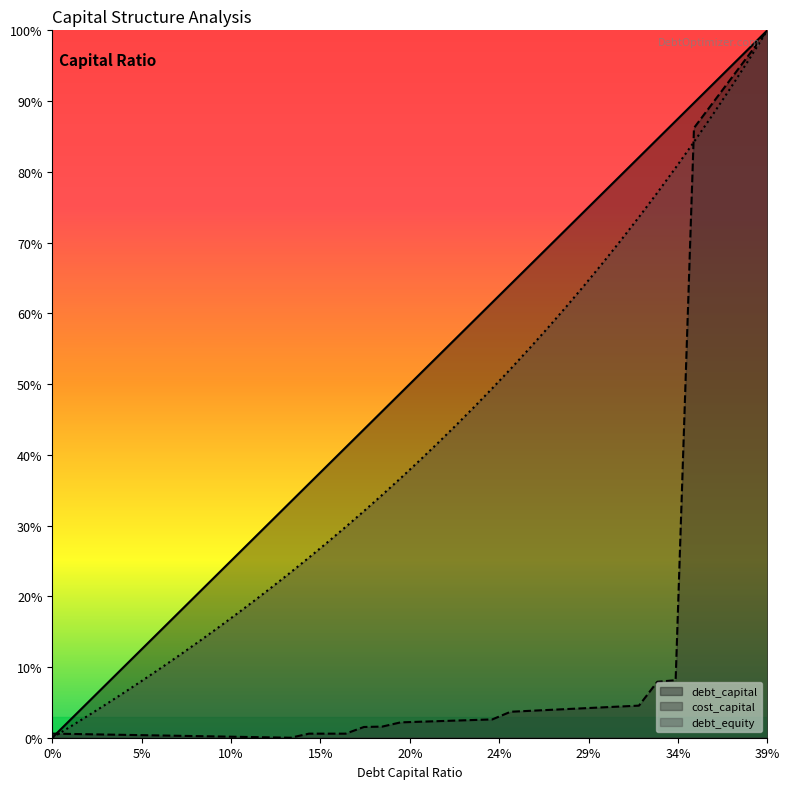

Does the chart display data point markers on the line(s)?

No